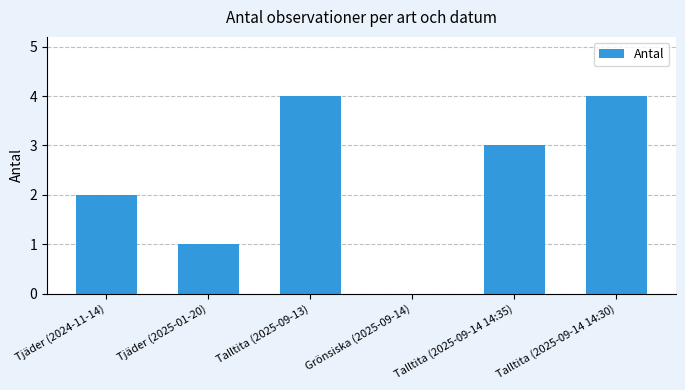

Which has a higher value, Tjäder (2025-01-20) or Grönsiska (2025-09-14)?

Tjäder (2025-01-20)